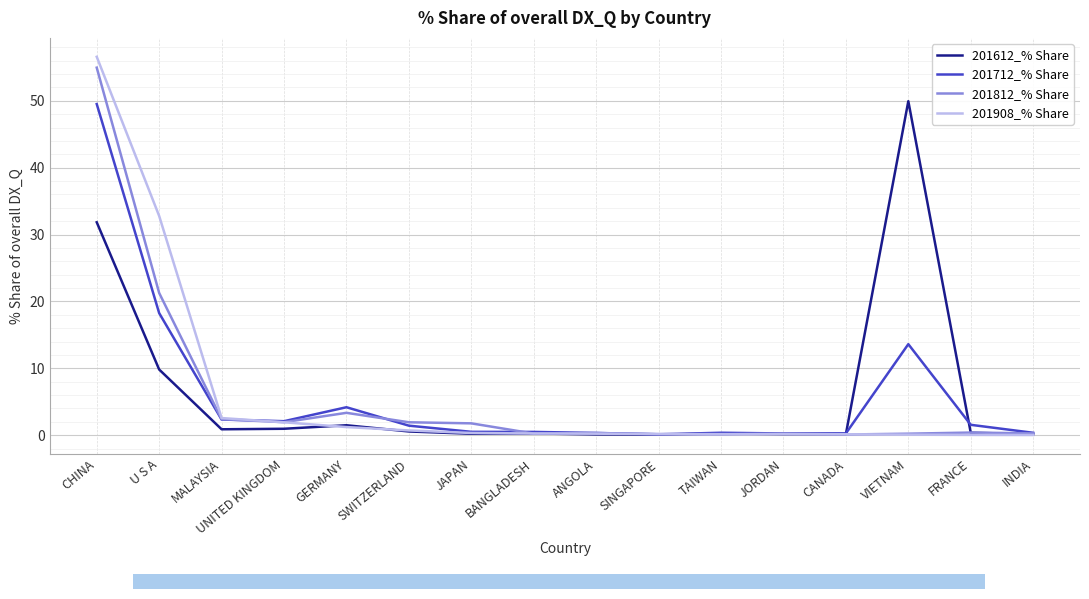

Read the 201908_% Share value at VIETNAM.

0.1